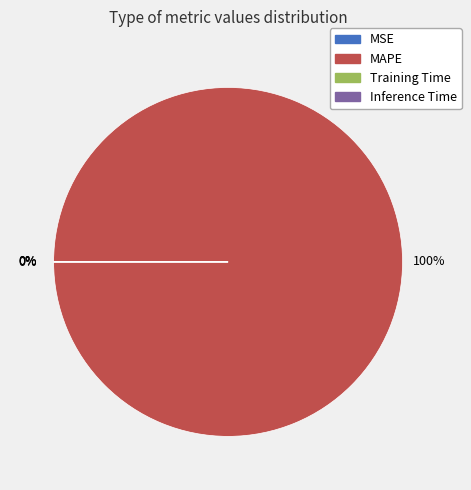

To the nearest percent, what is the average slice percentage?

25%